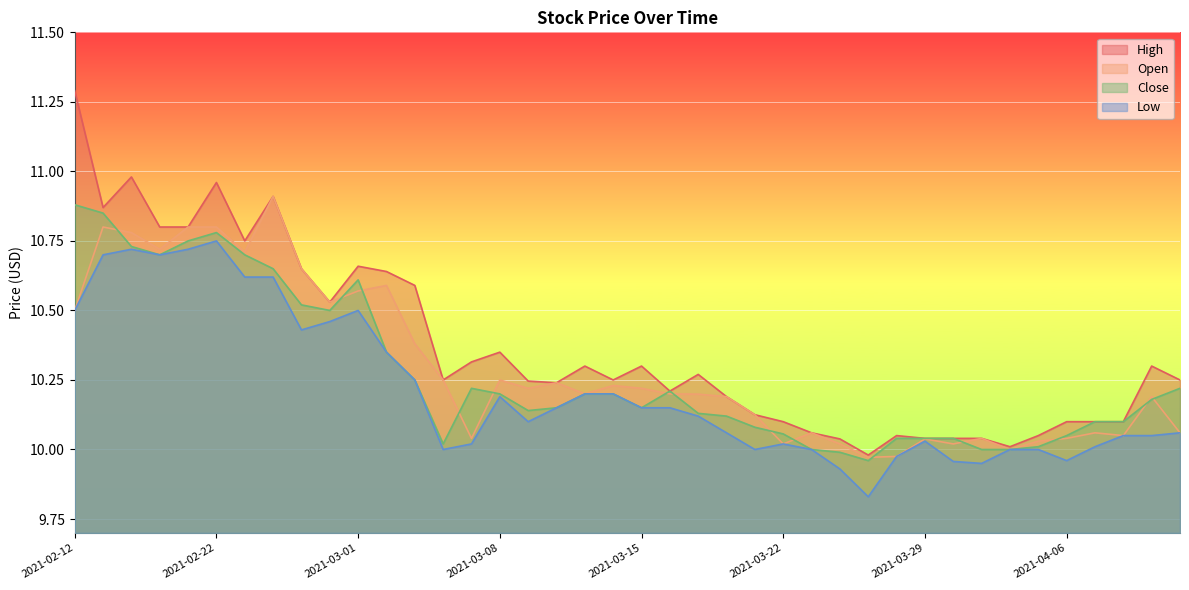

Between 2021-03-12 and 2021-03-05, which is larger?

2021-03-05